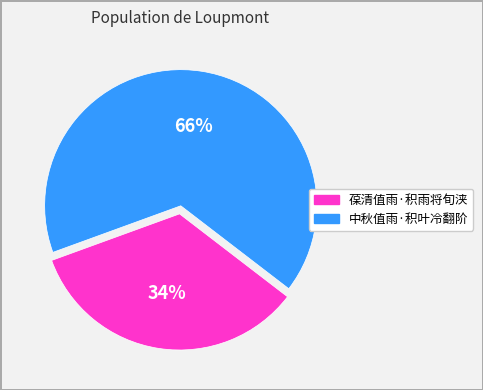

Count the number of slices in the pie.

2